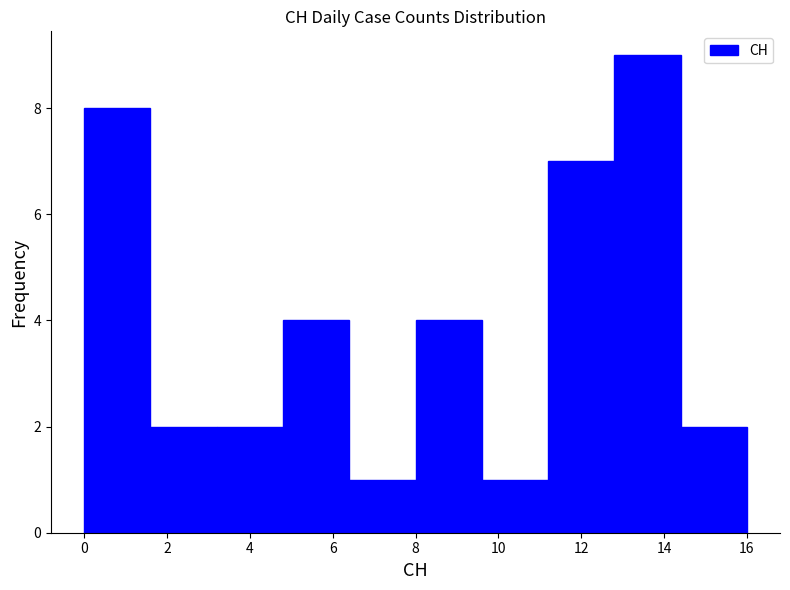

What is the height of the bar covering 6.4 to 8.0 on the x-axis? The values are not printed on the chart, so give them approximately, as read against the axis.

1